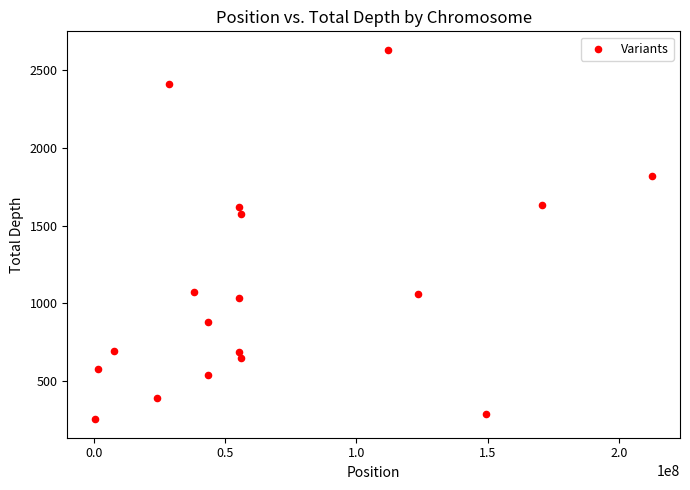

What Y value in the scatter plot is closest to 1442?

1575